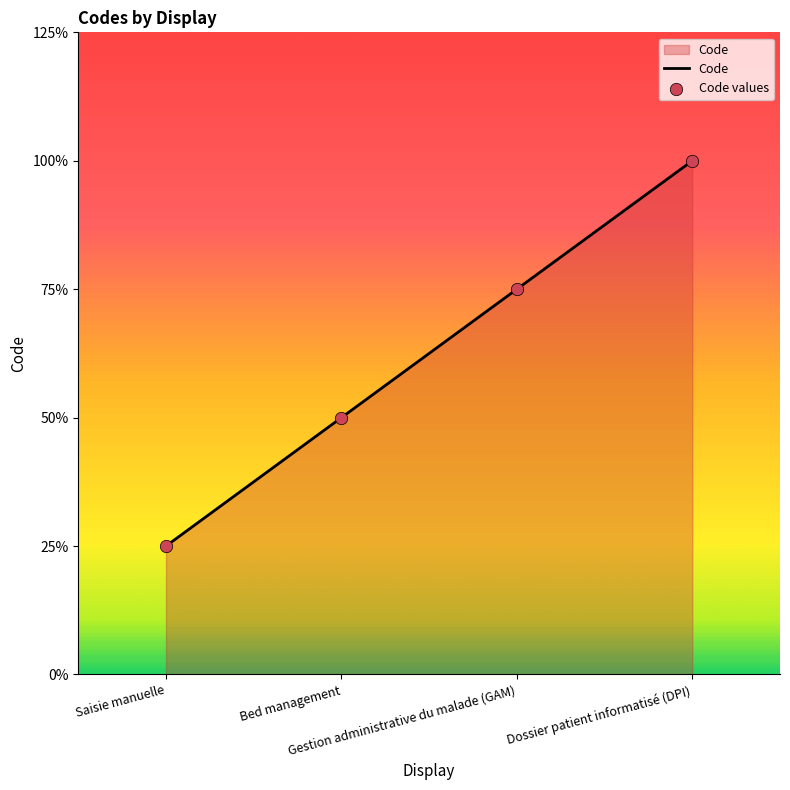

Which has a higher value, Saisie manuelle or Dossier patient informatisé (DPI)?

Dossier patient informatisé (DPI)